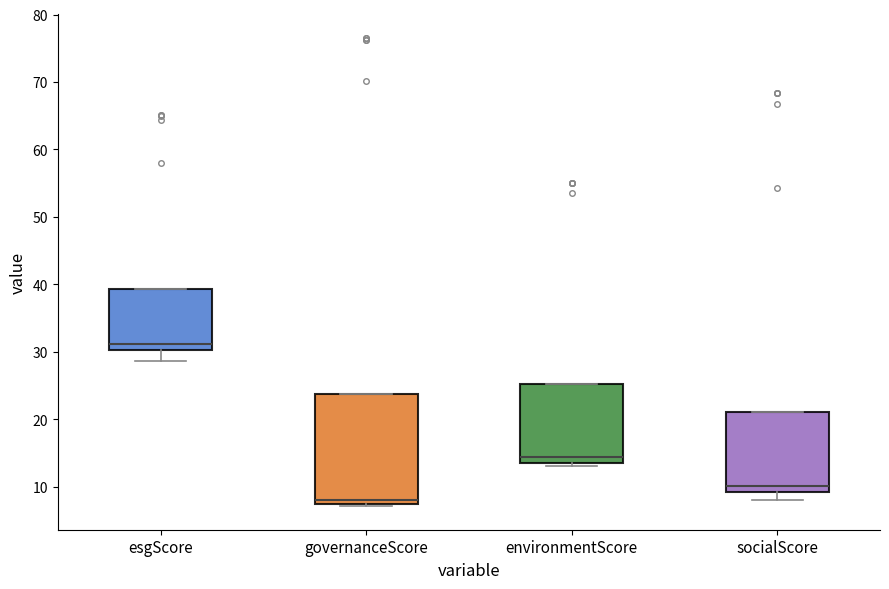

Reading left to right, transcribe this box plot: for each box, give where its median line is, the range the box spans, and where its two whiskers end, as read against the y-axis. The values are not printed on the chart, so give them approximately, as read against the axis.

esgScore: median 31, box 30 to 39, whiskers 29 to 39
governanceScore: median 8, box 7 to 24, whiskers 7 (just below the box's lower edge) to 24
environmentScore: median 14 (just above the box's lower edge), box 14 to 25, whiskers 13 to 25
socialScore: median 10, box 9 to 21, whiskers 8 to 21